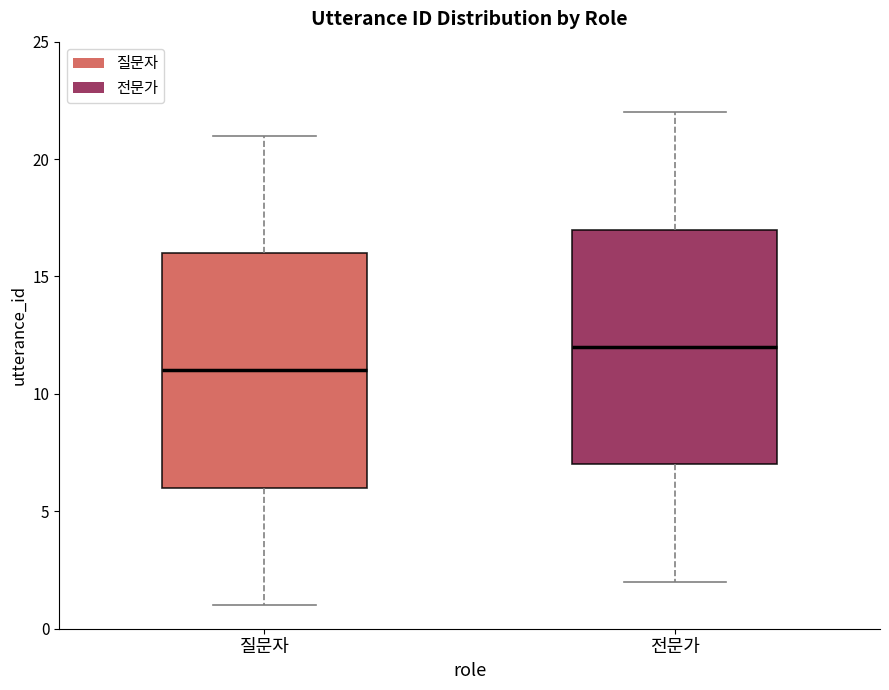

Which box has the highest median line?

전문가